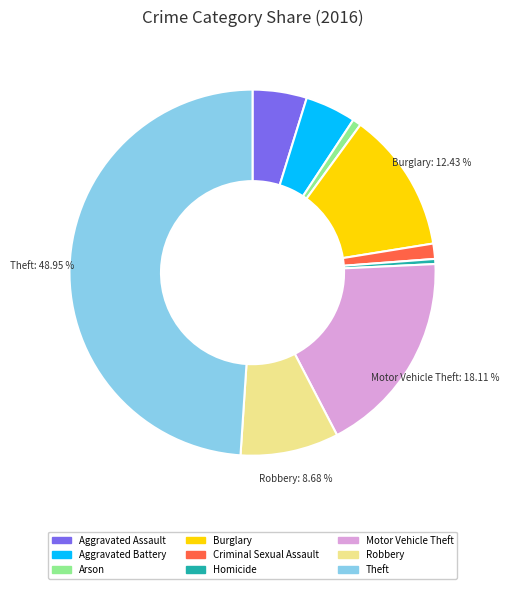

Do Theft and Burglary together represent more than half of the pie?

Yes